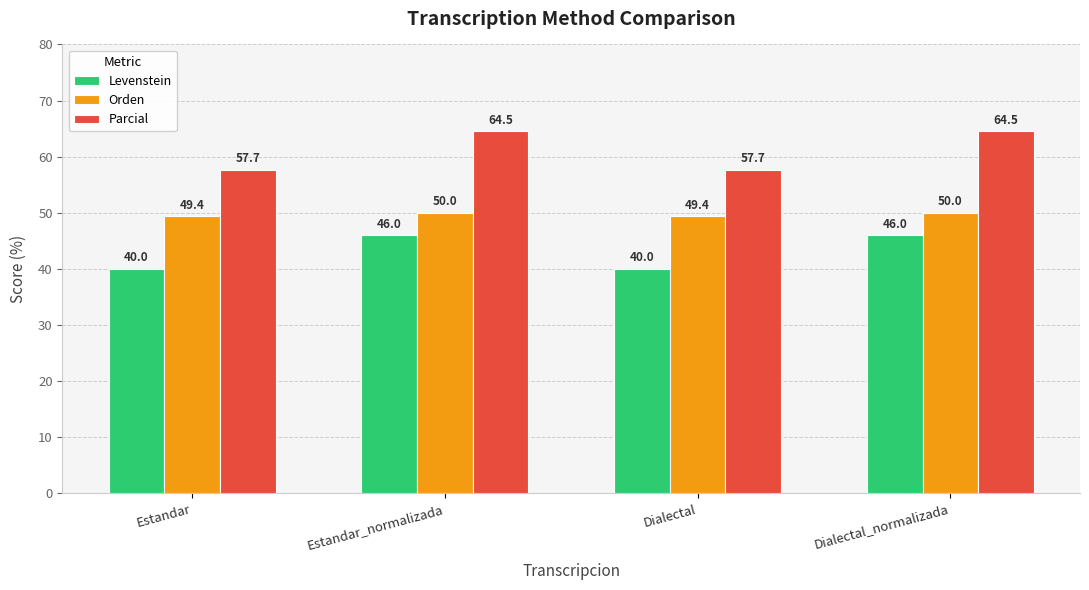

How many Levenstein values are between 40 and 46?

4